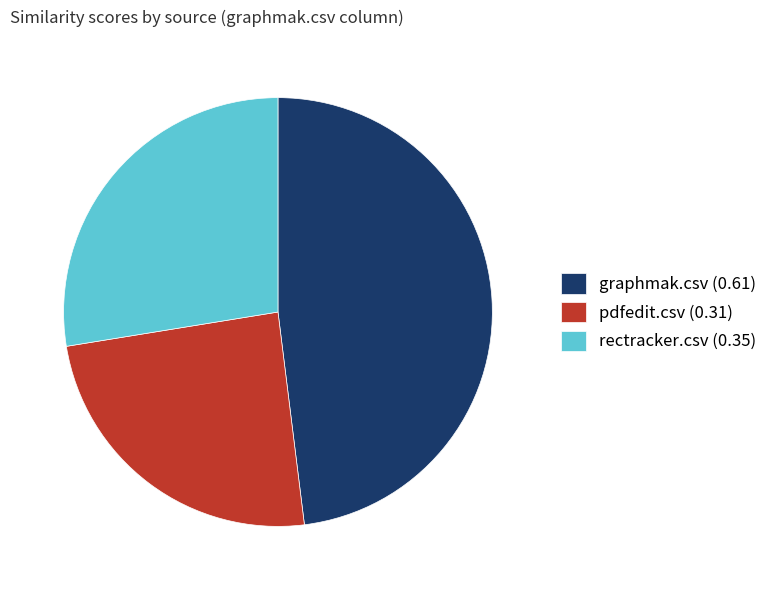

Which slice is the smallest?

pdfedit.csv